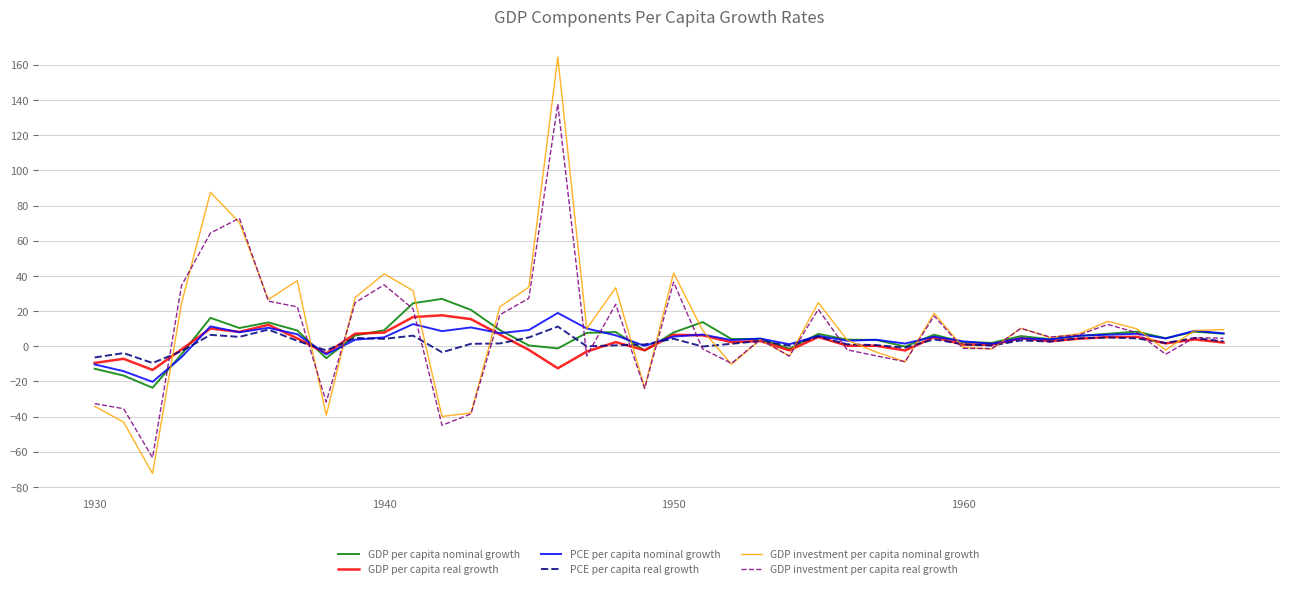

Which series has the widest spread of values?

GDP investment per capita nominal growth